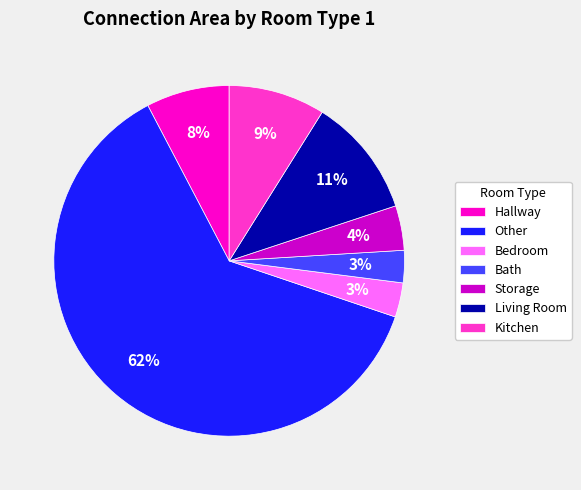

To the nearest percent, what is the difference between the largest and smallest slice percentages?

59%